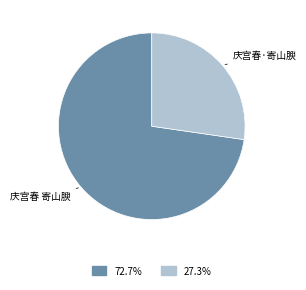

Combined, do 庆宫春·寄山腴 and 庆宫春 寄山腴 account for over 50%?

Yes